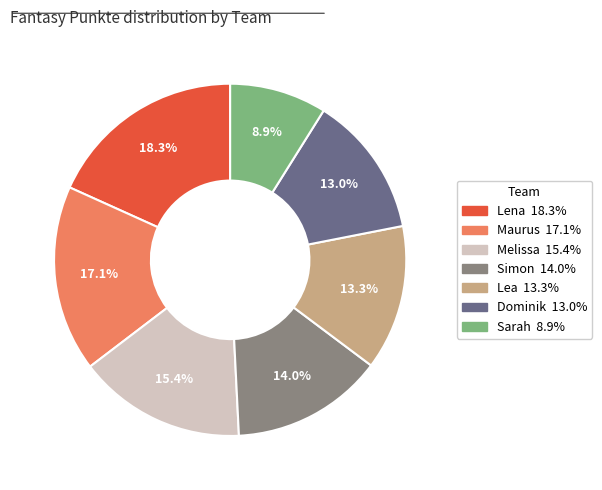

Count the number of slices in the pie.

7